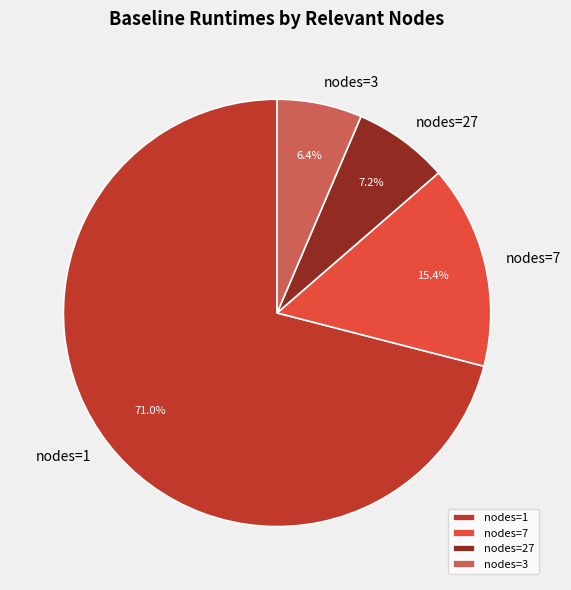

Rank the categories by value from lowest to highest.

nodes=3, nodes=27, nodes=7, nodes=1